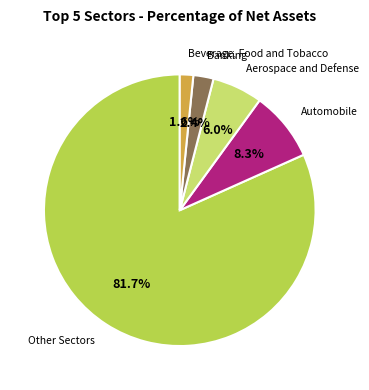

Is there a majority slice in this chart?

Yes